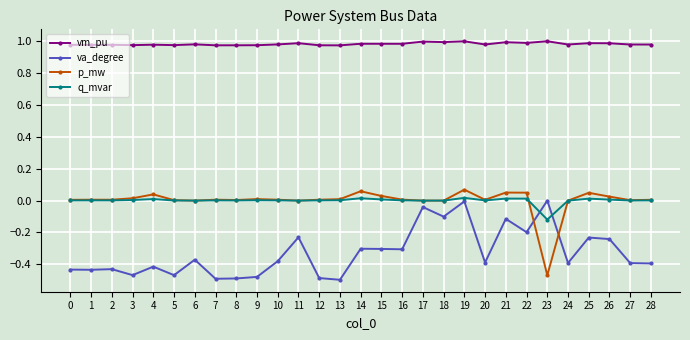

True or false: vm_pu and q_mvar intersect in this chart.

False